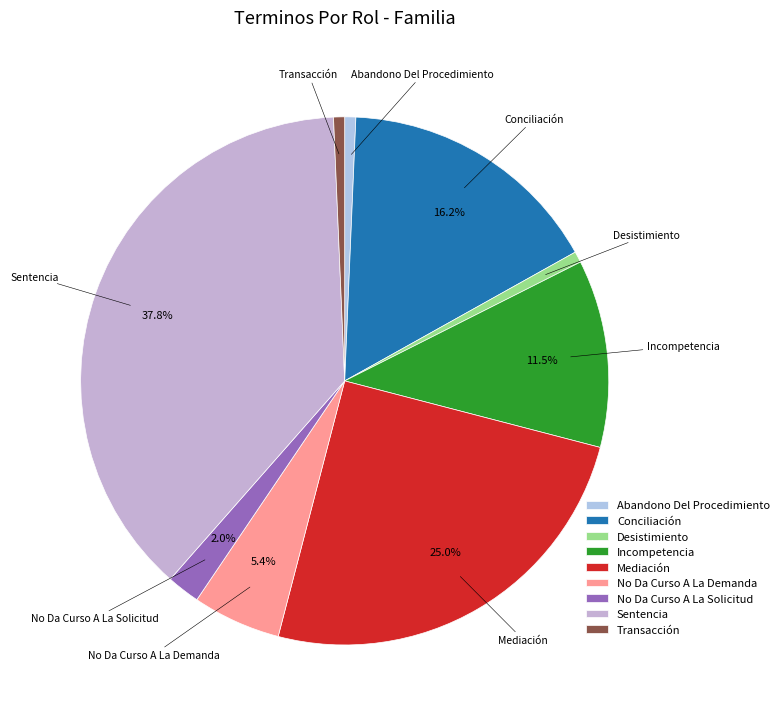

What is the largest slice in the pie chart?

Sentencia